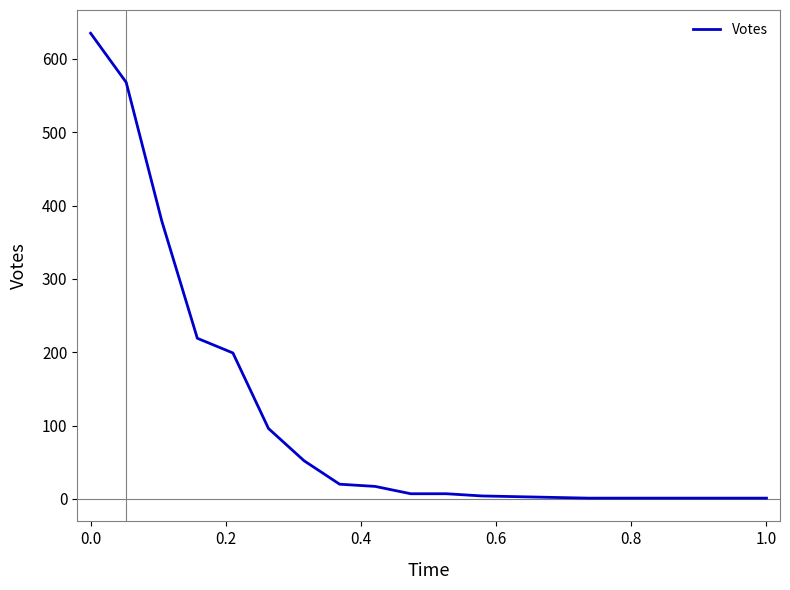

What is the greatest value displayed?

635